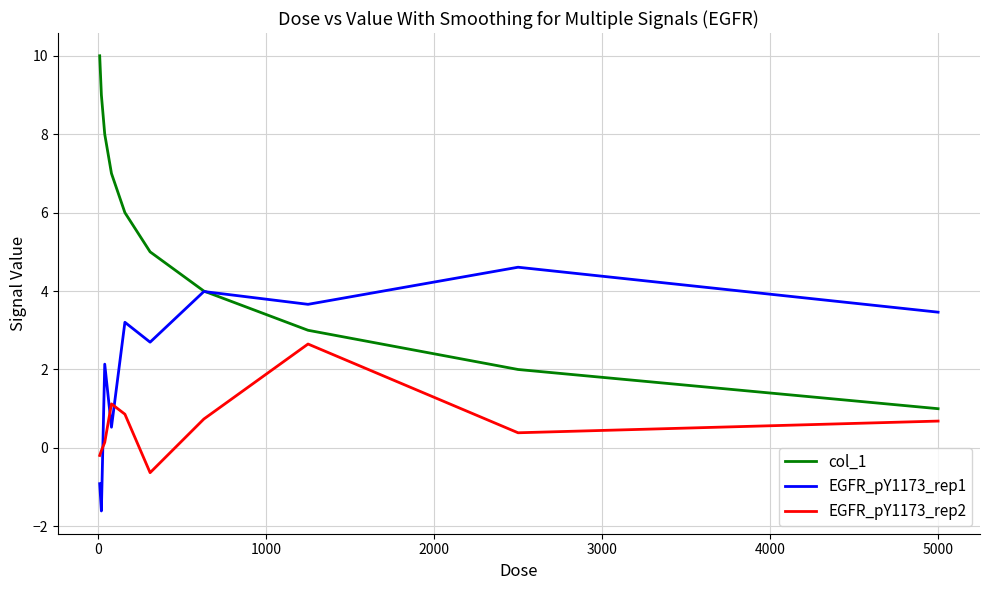

Reading left to right, list all the values displayed in this chart.

col_1: 10.0	9.0	8.0	7.0	6.0	5.0	4.0	3.0	2.0	1.0
EGFR_pY1173_rep1: -0.9	-1.6	2.1	0.5	3.2	2.7	4.0	3.7	4.6	3.5
EGFR_pY1173_rep2: -0.2	-0.1	0.1	1.1	0.9	-0.6	0.7	2.6	0.4	0.7